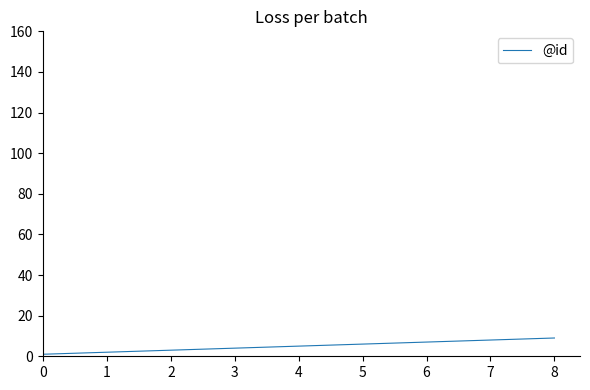

What is the greatest value displayed?

9